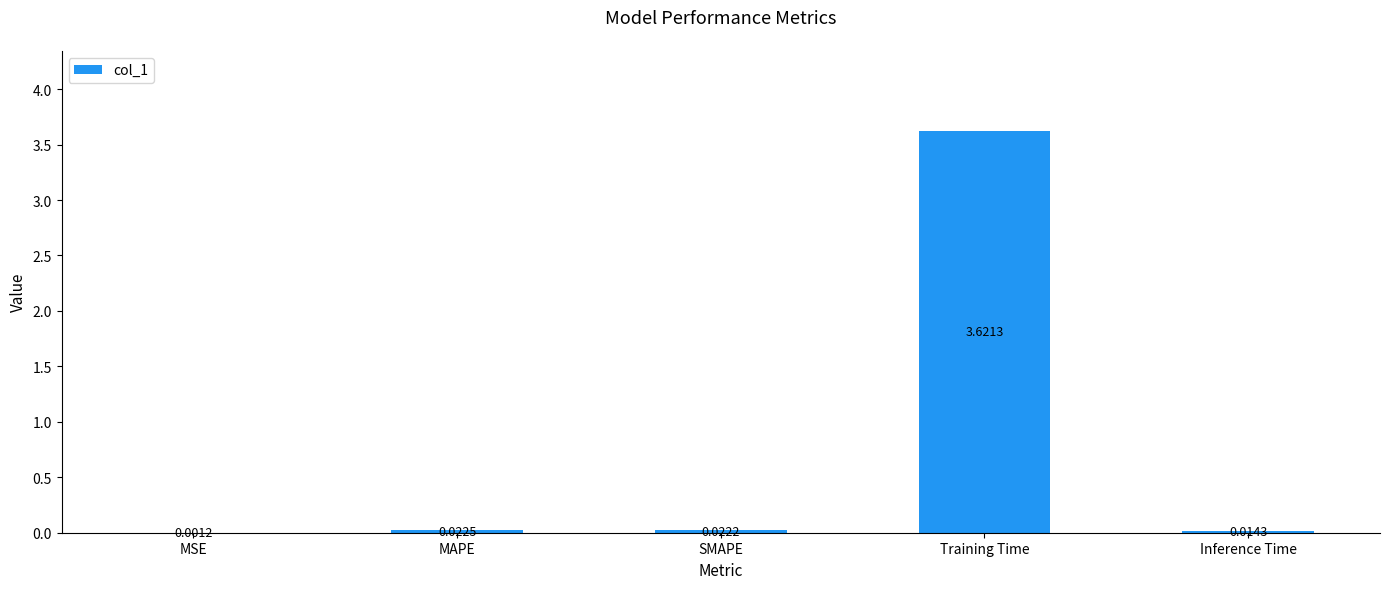

Where is the data nearest to the value 1?

MAPE